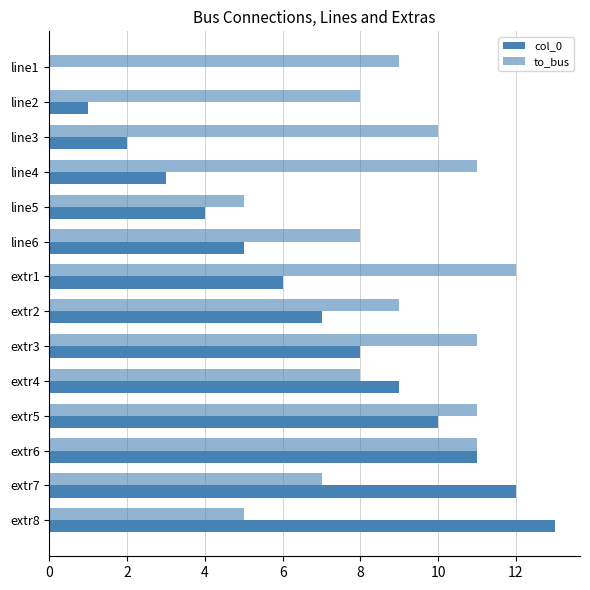

What is the sum of all col_0 values?

91